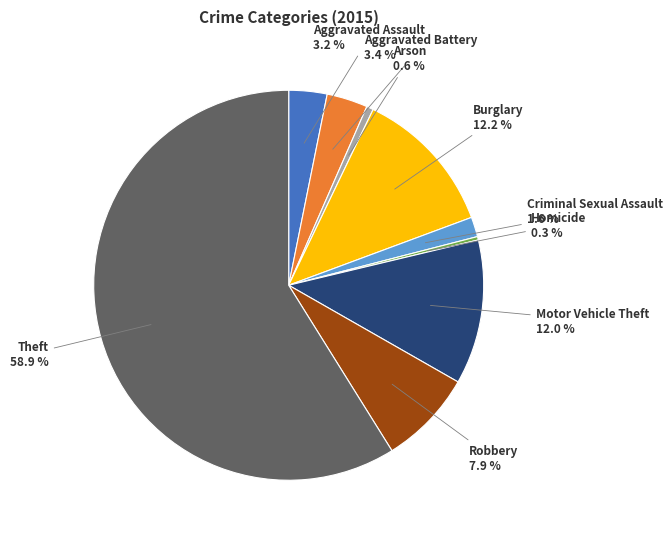

What is the ratio of the value at Theft to the value at Homicide?

208.2